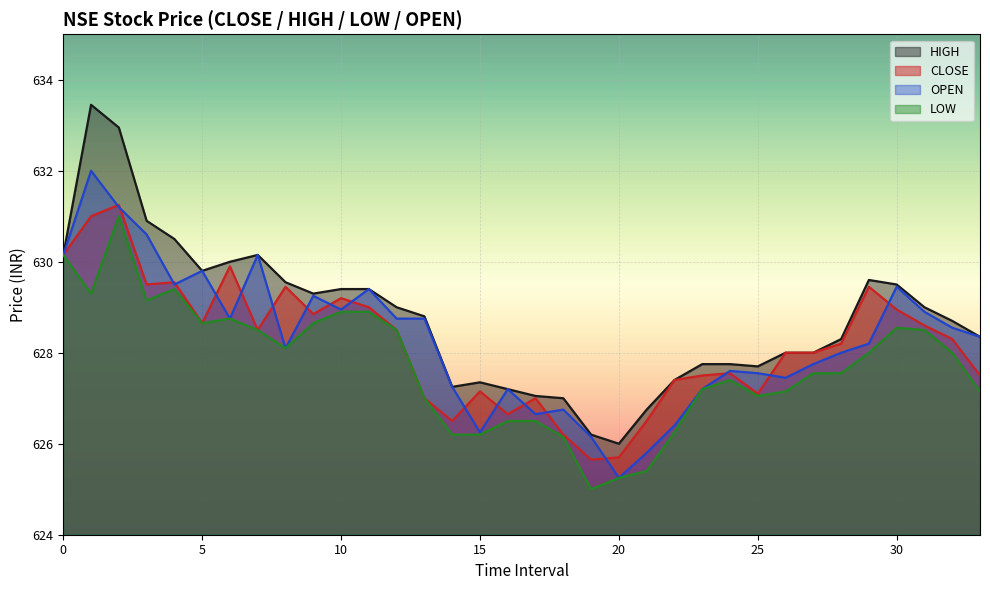

How many distinct data groups are displayed?

4